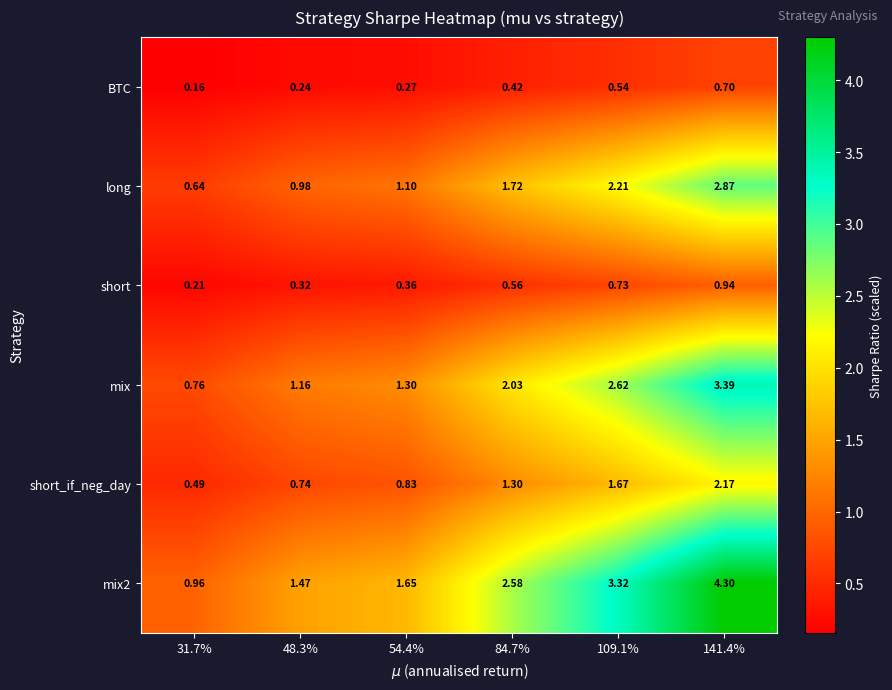

At how many categories does at least one series exceed 3?

2